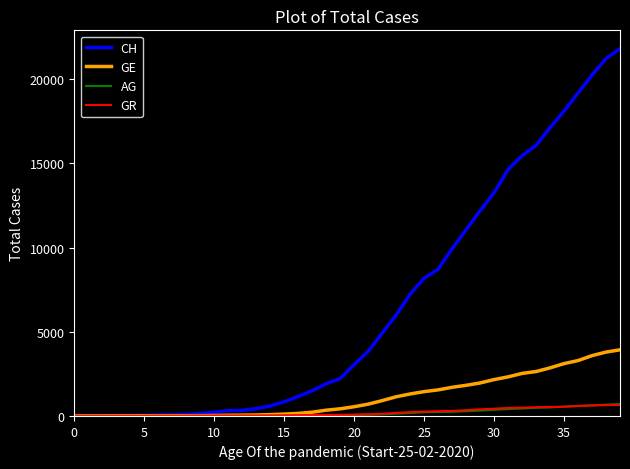

Which series has the largest total across all categories?

CH